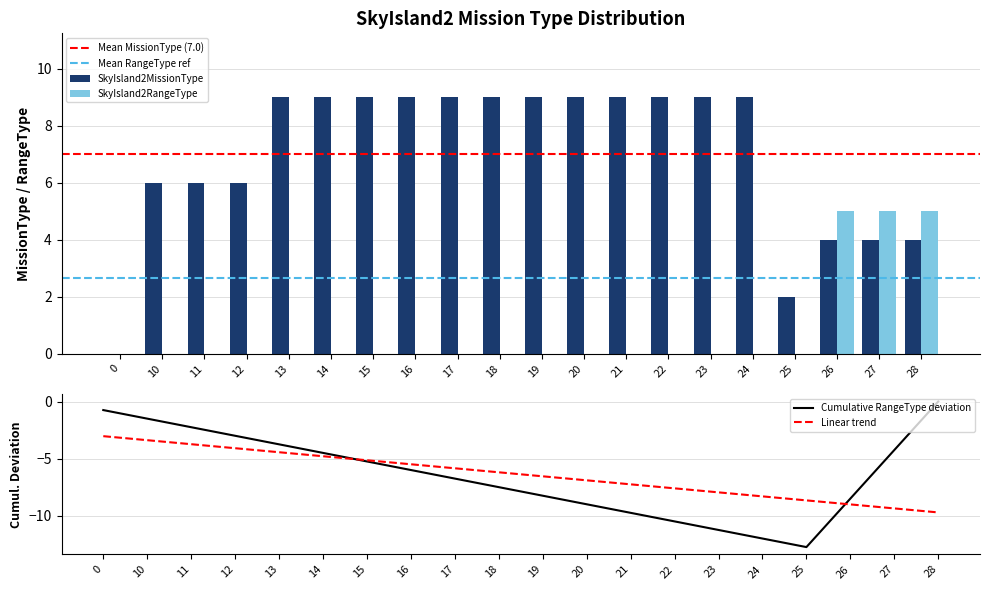

At which category is the sum across all series the highest?

13